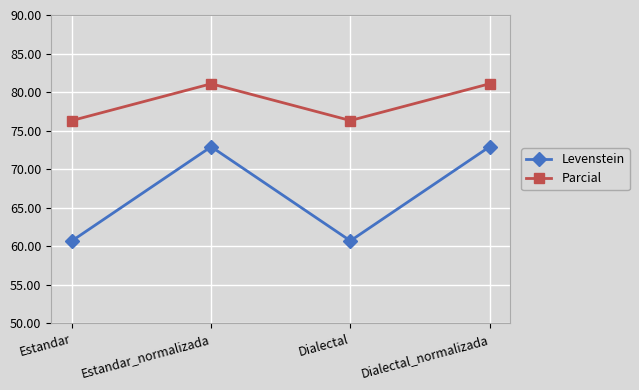

What is the difference between the maximum and minimum values in the Parcial series?

4.8